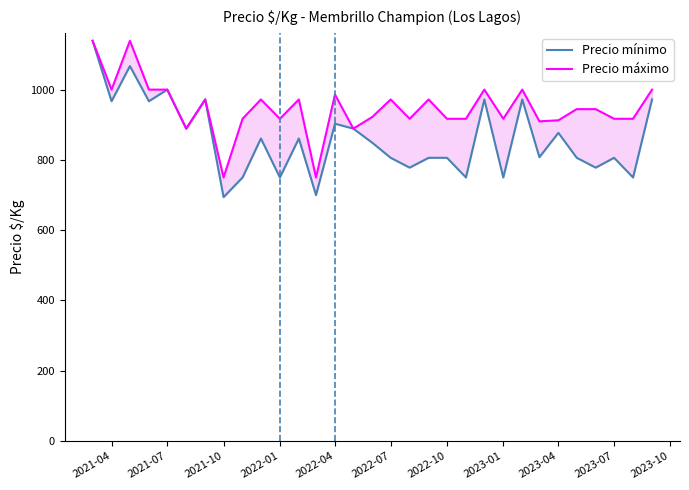

True or false: Precio máximo has a value of 742.2 at 2021-10.

False